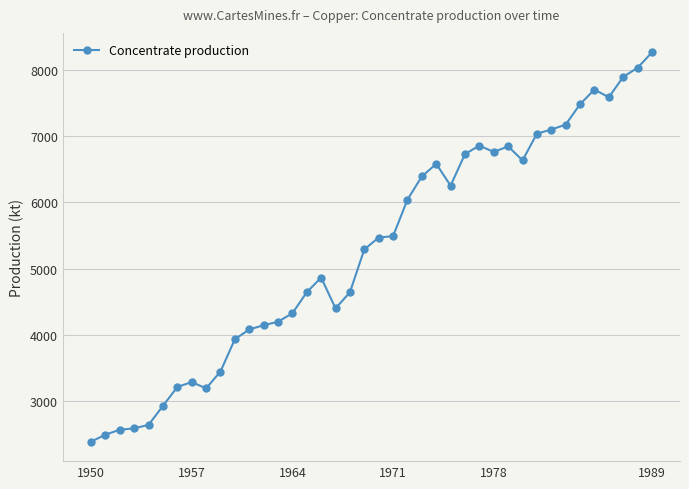

What is the difference between the maximum and minimum values?

5882.9